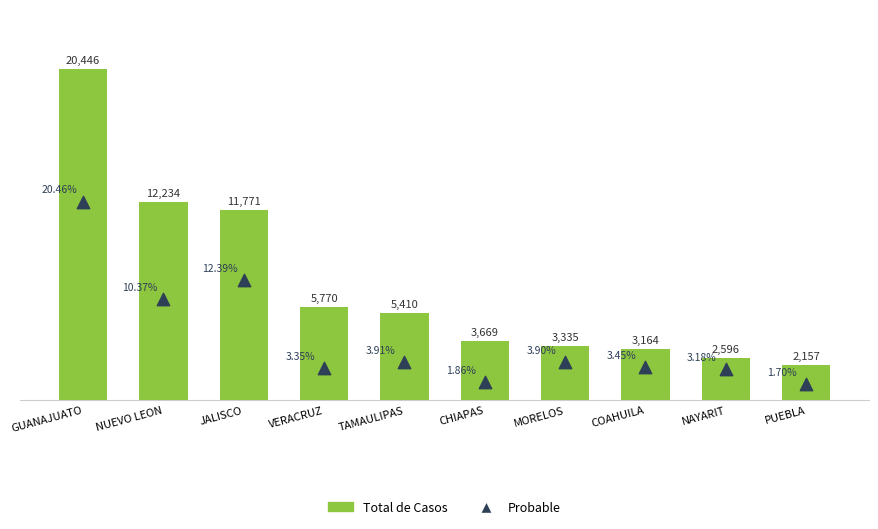

What is the total value across all series at JALISCO?

19202.5